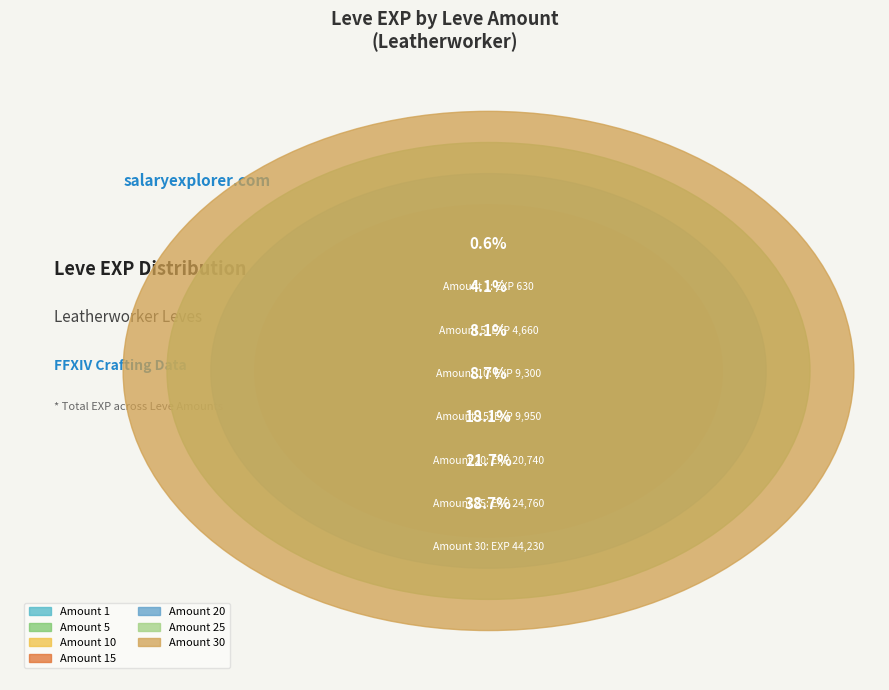

Is there a majority slice in this chart?

No